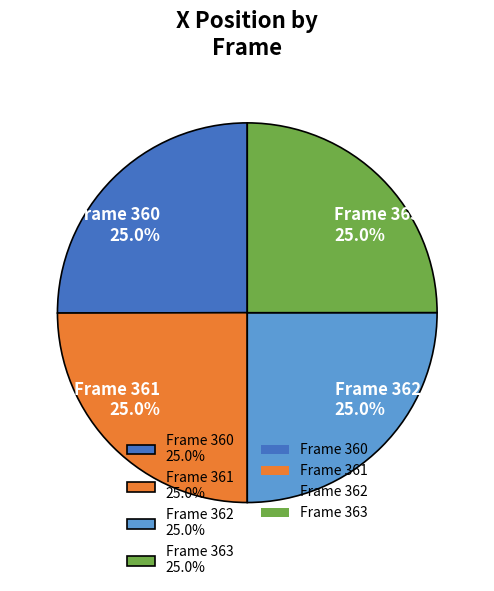

Is there any slice that represents more than half of the pie?

No